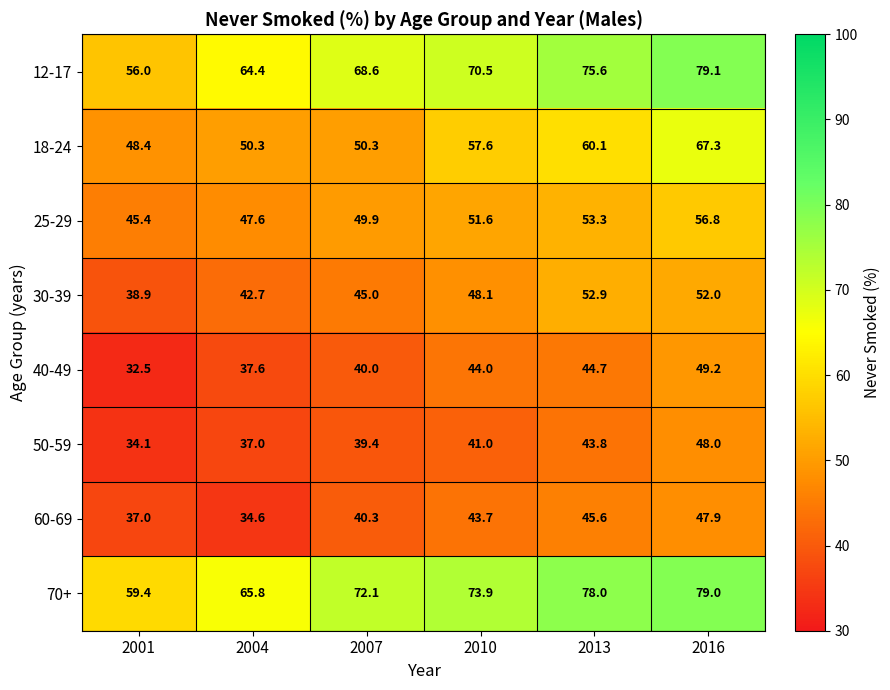

At which category is the sum across all series the highest?

2016